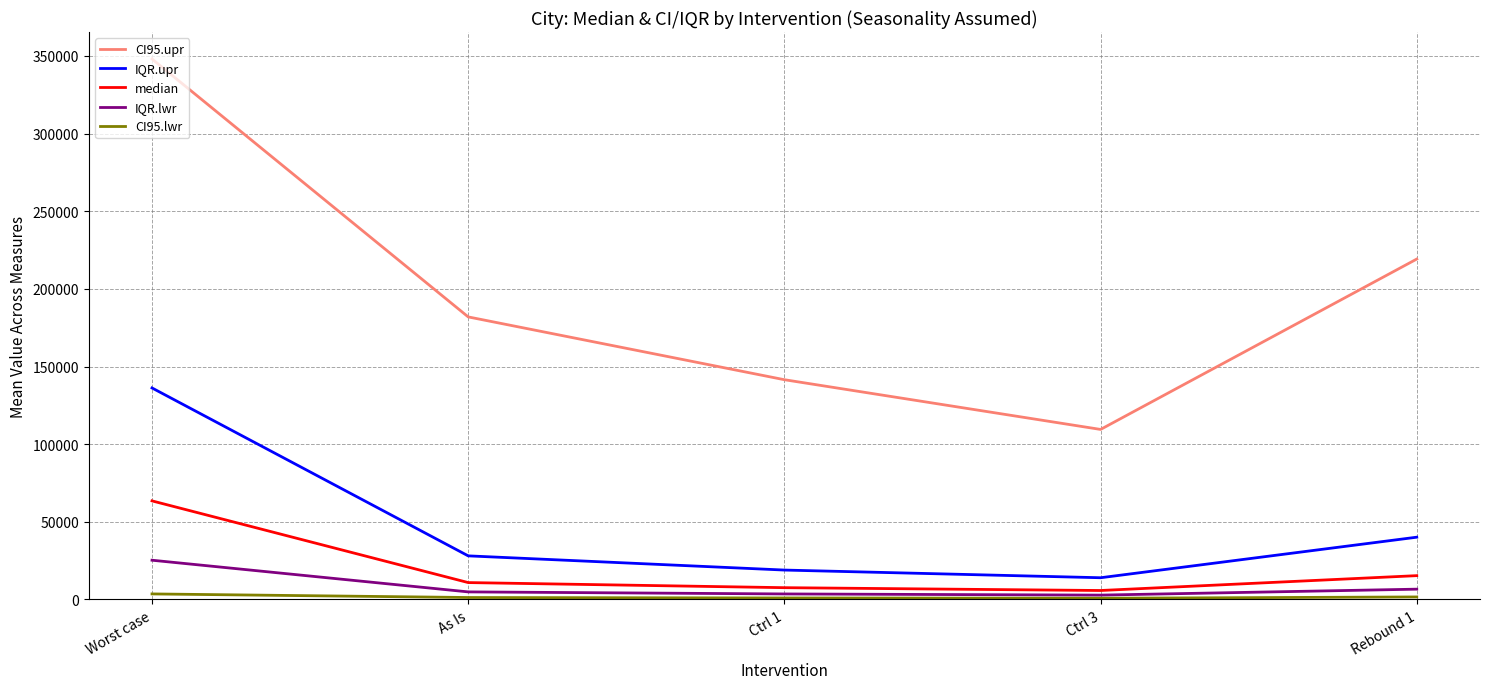

Where is the first local minimum for IQR.upr?

Ctrl 3